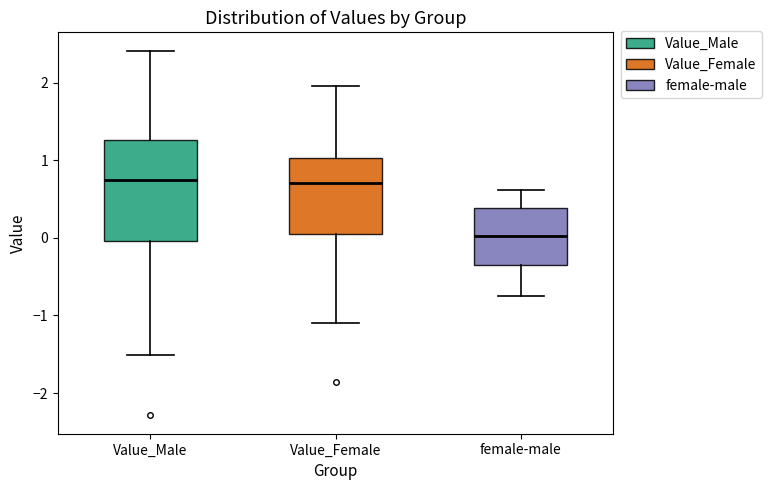

Reading left to right, transcribe this box plot: for each box, give where its median line is, the range the box spans, and where its two whiskers end, as read against the y-axis. The values are not printed on the chart, so give them approximately, as read against the axis.

Value_Male: median 0.7, box 0.0 to 1.3, whiskers -1.5 to 2.4
Value_Female: median 0.7, box 0.0 to 1.0, whiskers -1.1 to 2.0
female-male: median 0.0, box -0.4 to 0.4, whiskers -0.7 to 0.6